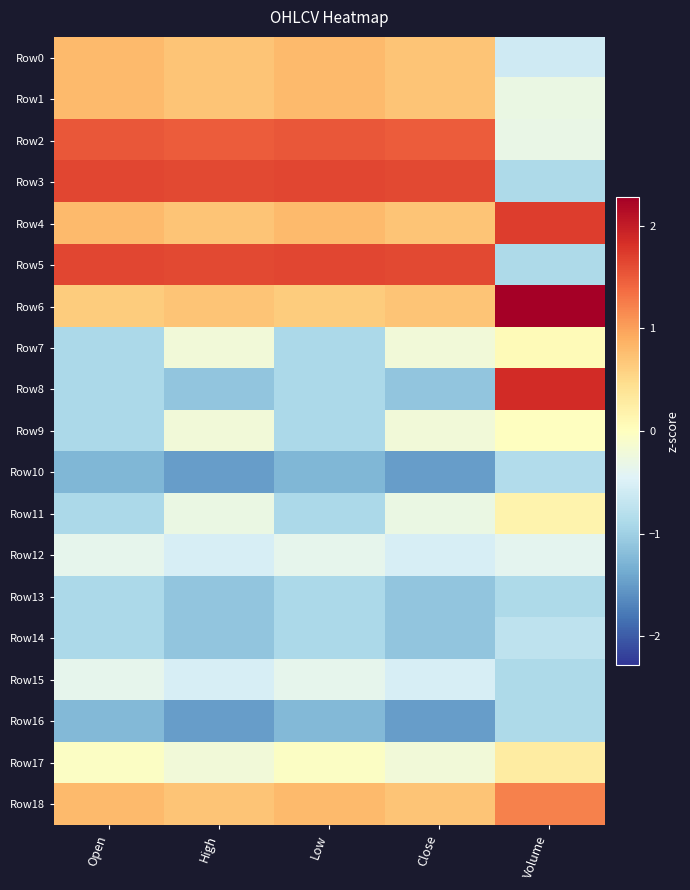

At which category is the sum across all series the highest?

High